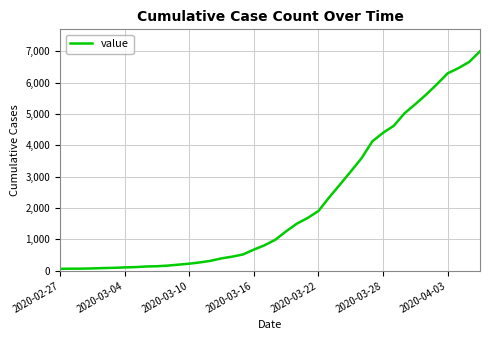

What is the greatest value displayed?

7003